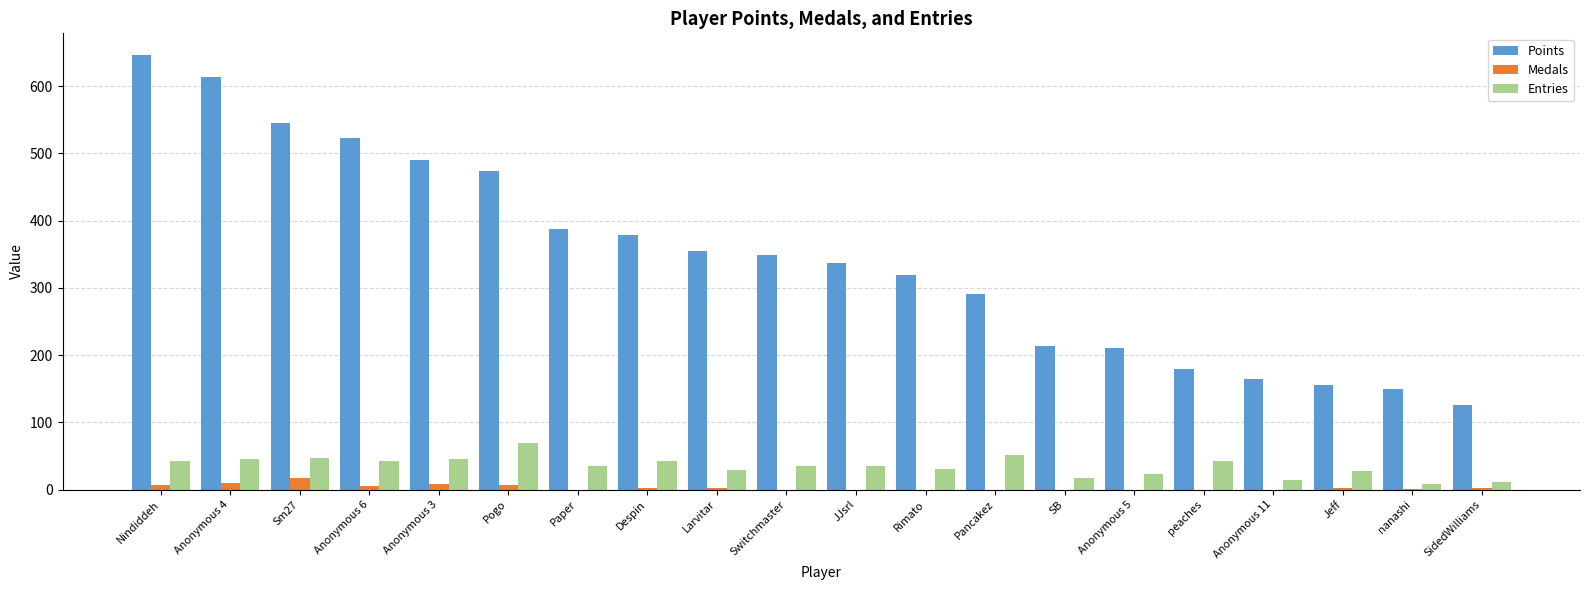

At which category does the chart reach its peak across all series?

Nindiddeh